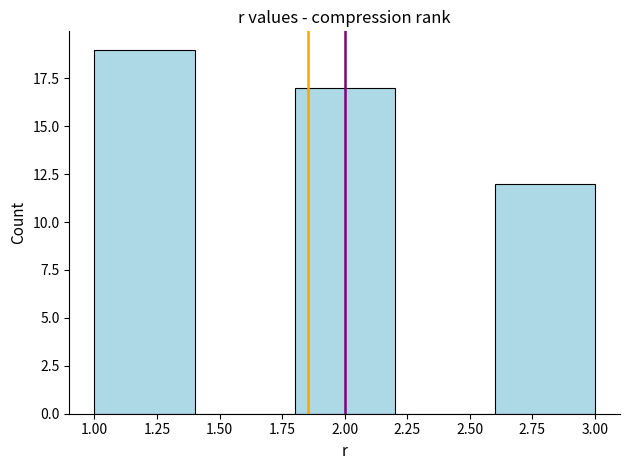

How tall is the bar that spans 1.8 to 2.2 on the x-axis? The values are not printed on the chart, so give them approximately, as read against the axis.

17